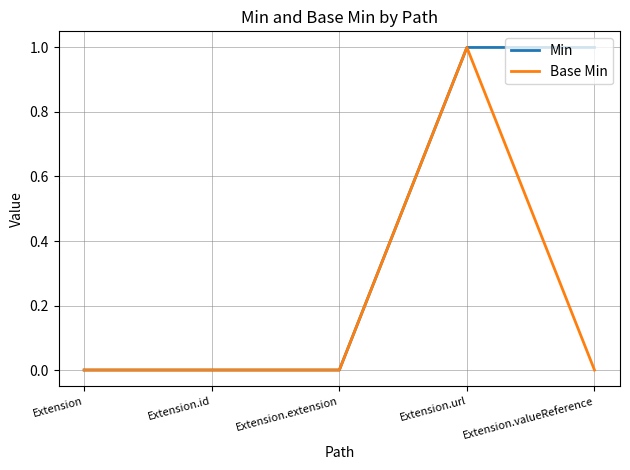

Is the value of Min at Extension.url greater than the value of Base Min at Extension.id?

Yes